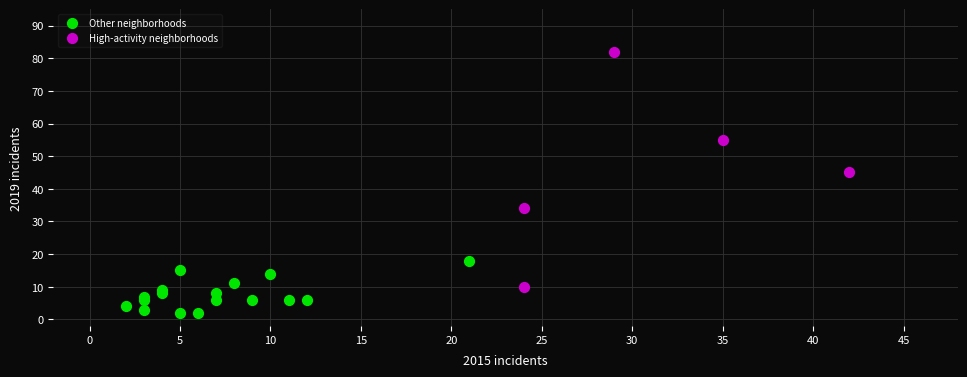

Which series has the largest Y range (max minus min)?

High-activity neighborhoods